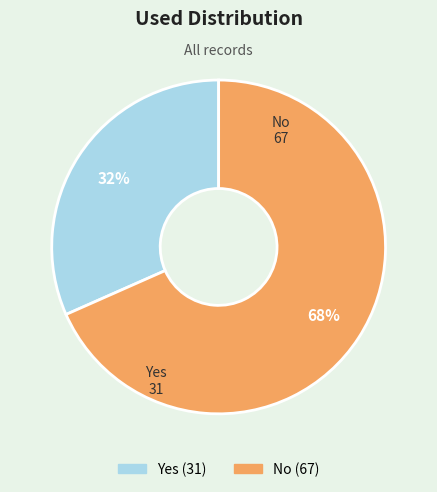

What is the smallest slice in the pie chart?

Yes